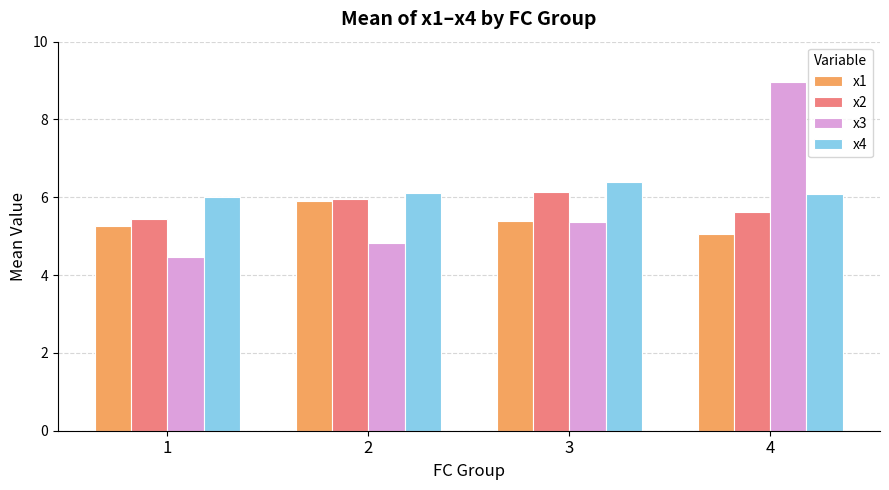

At how many categories does at least one series exceed 8?

1